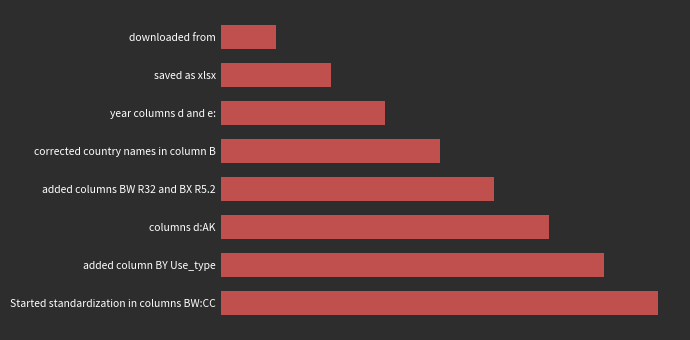

Are the bars horizontal?

Yes